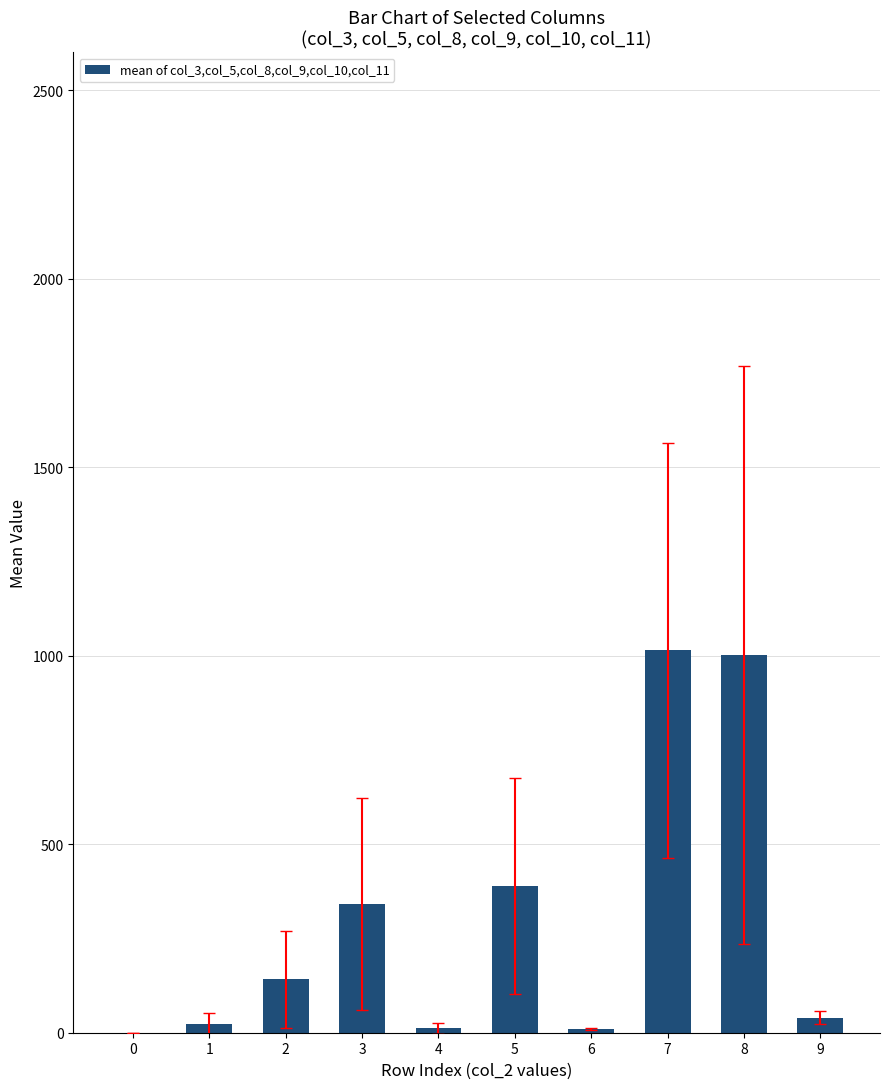

What is the sum of all values?

2976.2